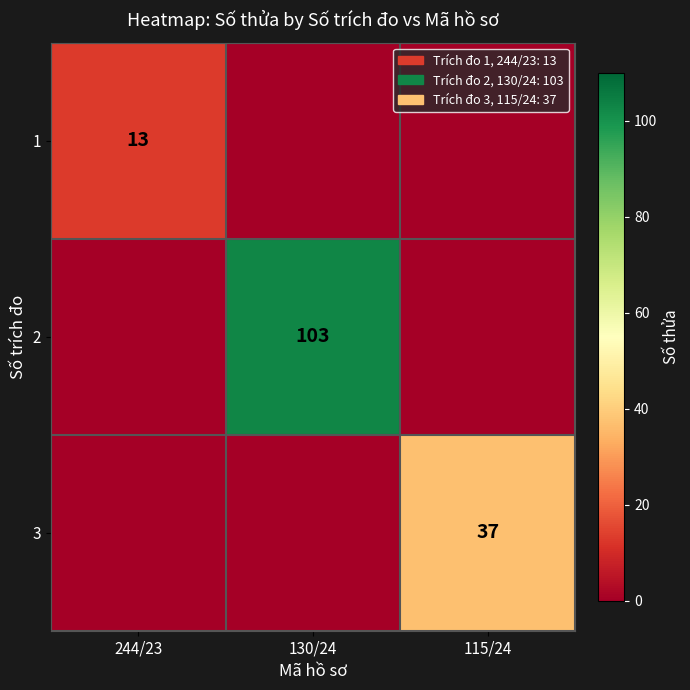

The 3 series shows 37 at 115/24. True or false?

True